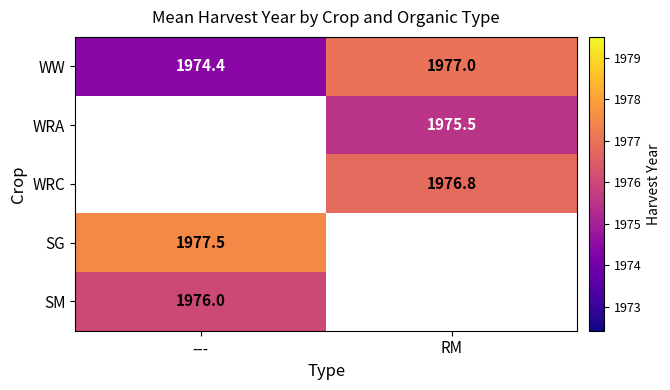

Which has a higher value, --- or RM?

RM